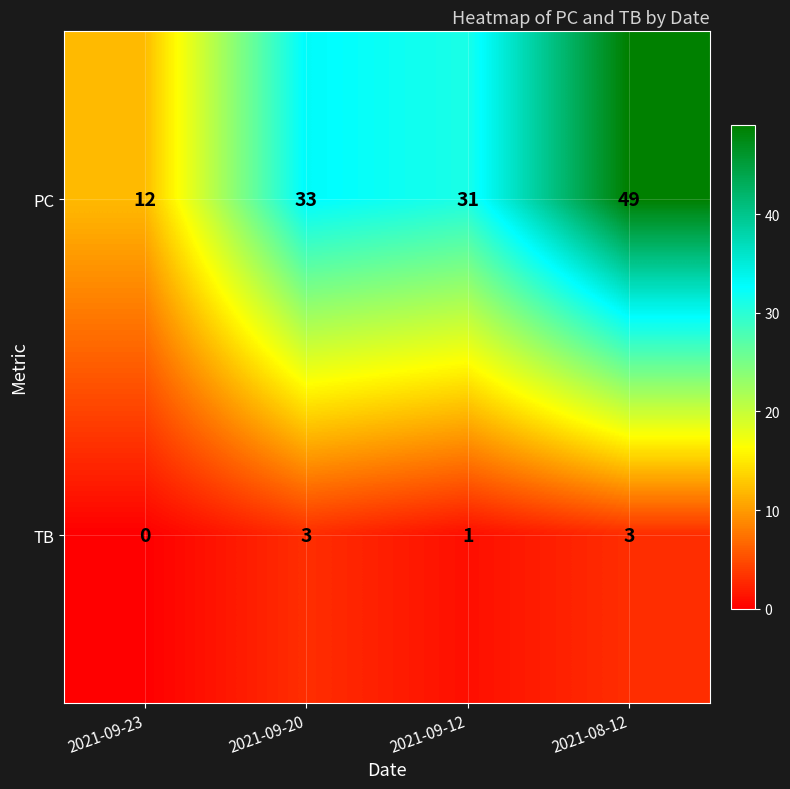

At which category is the sum across all series the highest?

2021-08-12